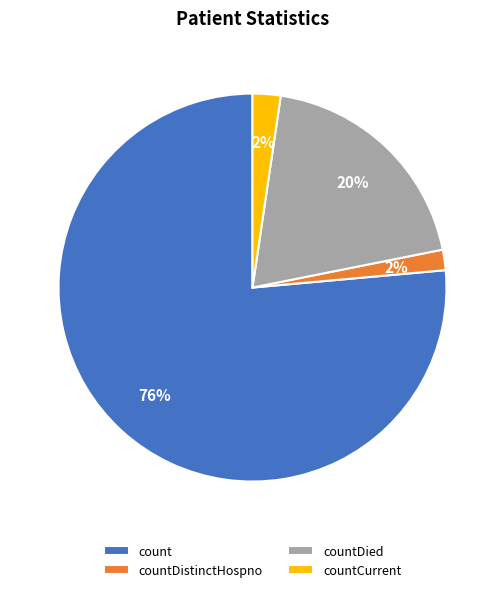

Between countDistinctHospno and count, which is larger?

count